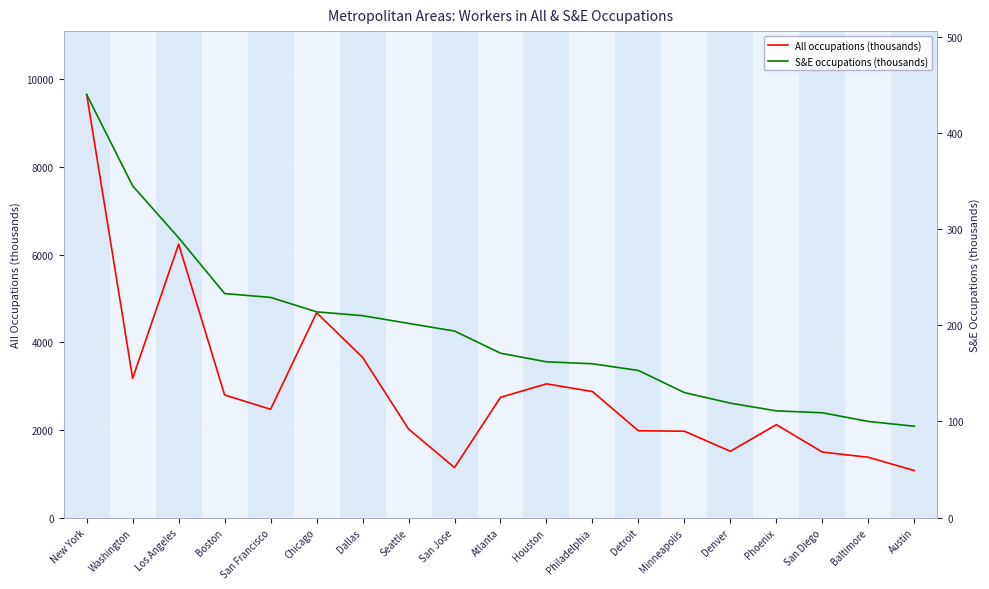

List the series in order of their overall mean, highest first.

All occupations (thousands), S&E occupations (thousands)